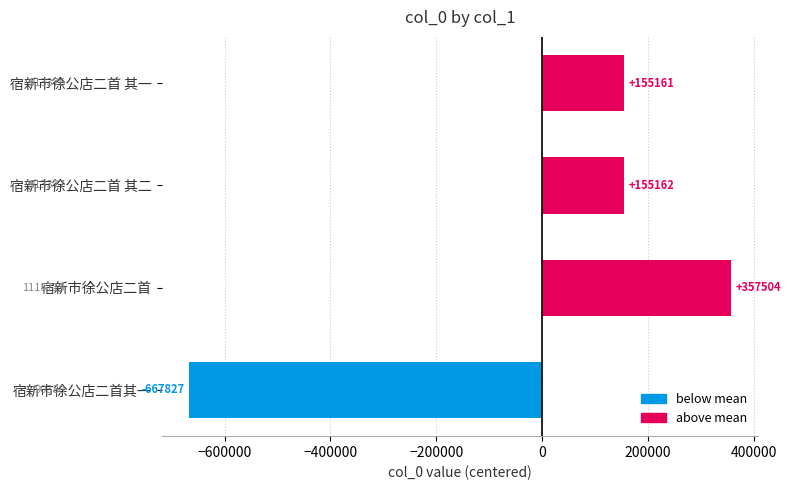

List the labels in order of value, smallest first.

宿新市徐公店二首其一, 宿新市徐公店二首 其一, 宿新市徐公店二首 其二, 宿新市徐公店二首